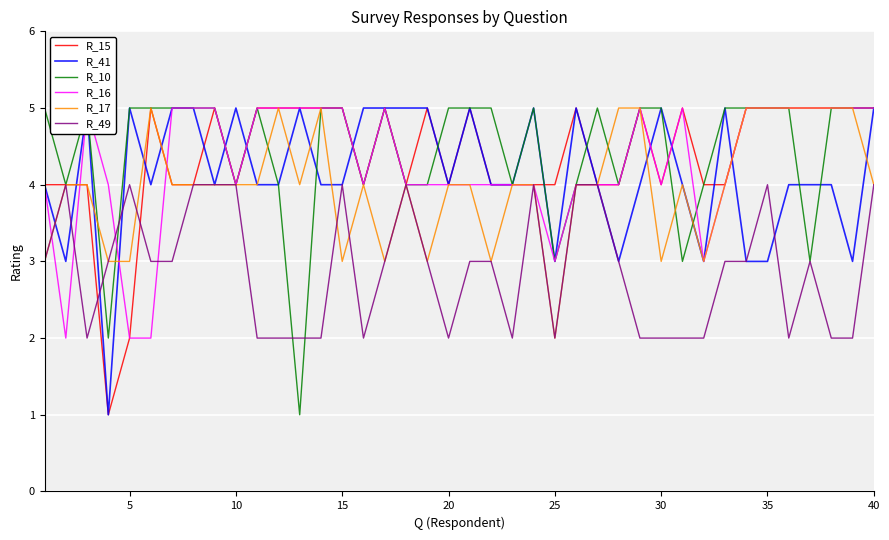

Which series has the largest total across all categories?

R_10